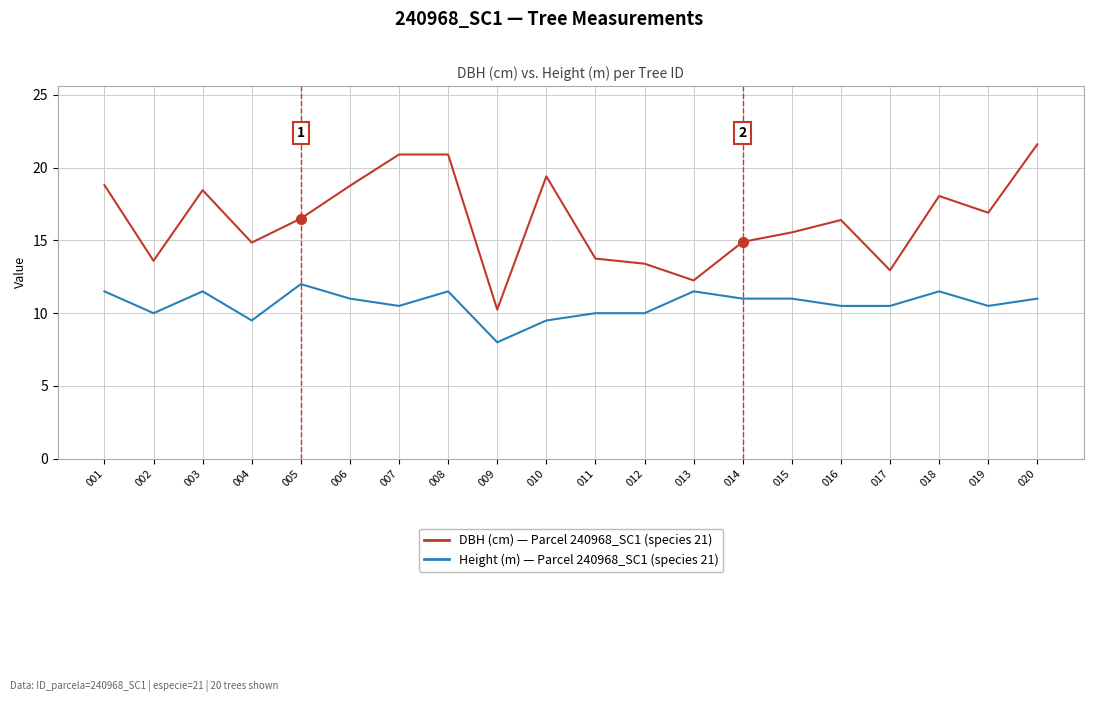

What is the greatest value displayed?

21.6